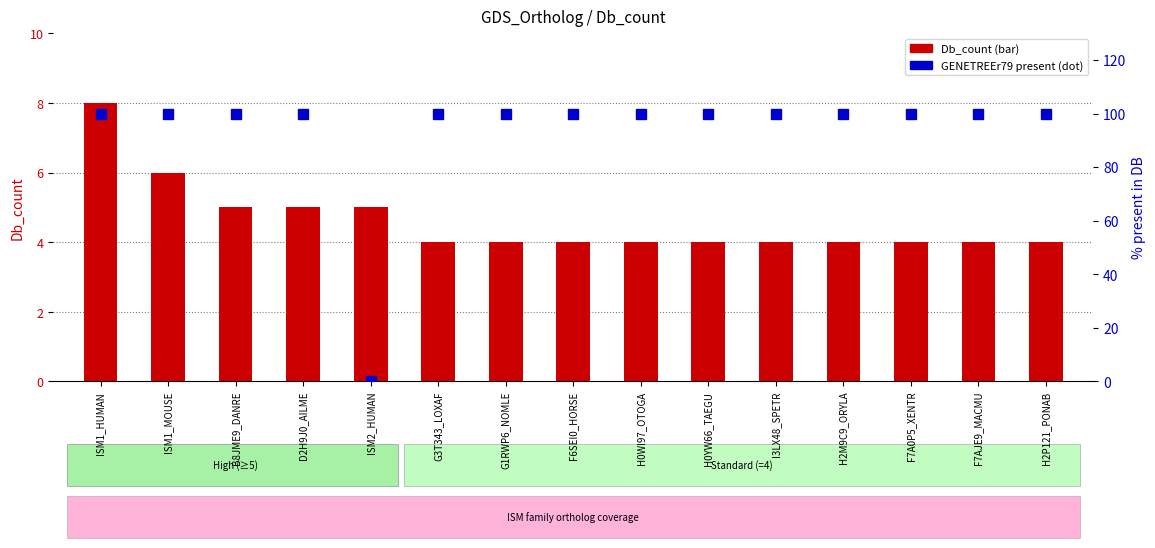

True or false: GENETREEr79 has a value of 100 at H2M9C9_ORYLA.

True